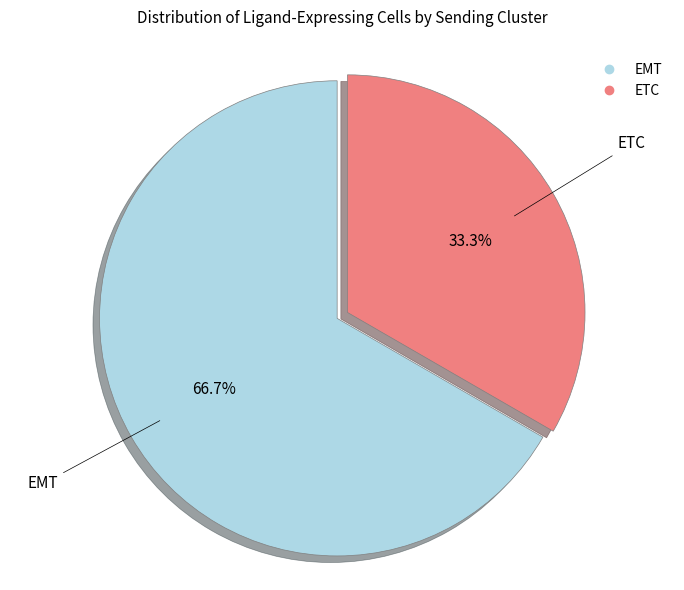

How many segments does this pie chart have?

2